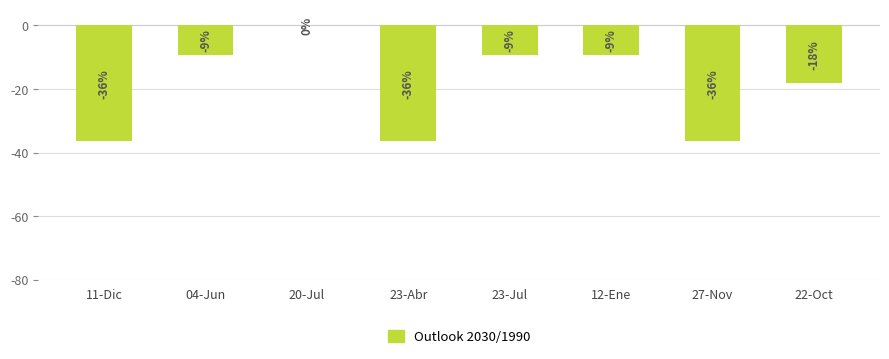

Which has a higher value, 04-Jun or 11-Dic?

04-Jun